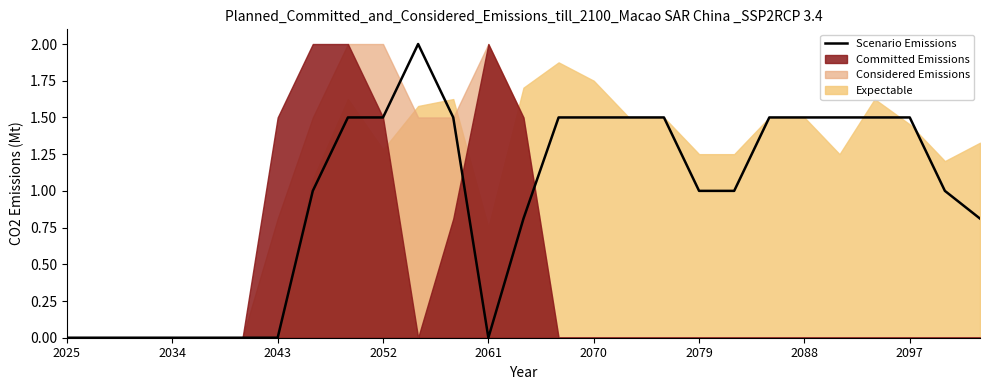

How many lines are shown in the chart?

1